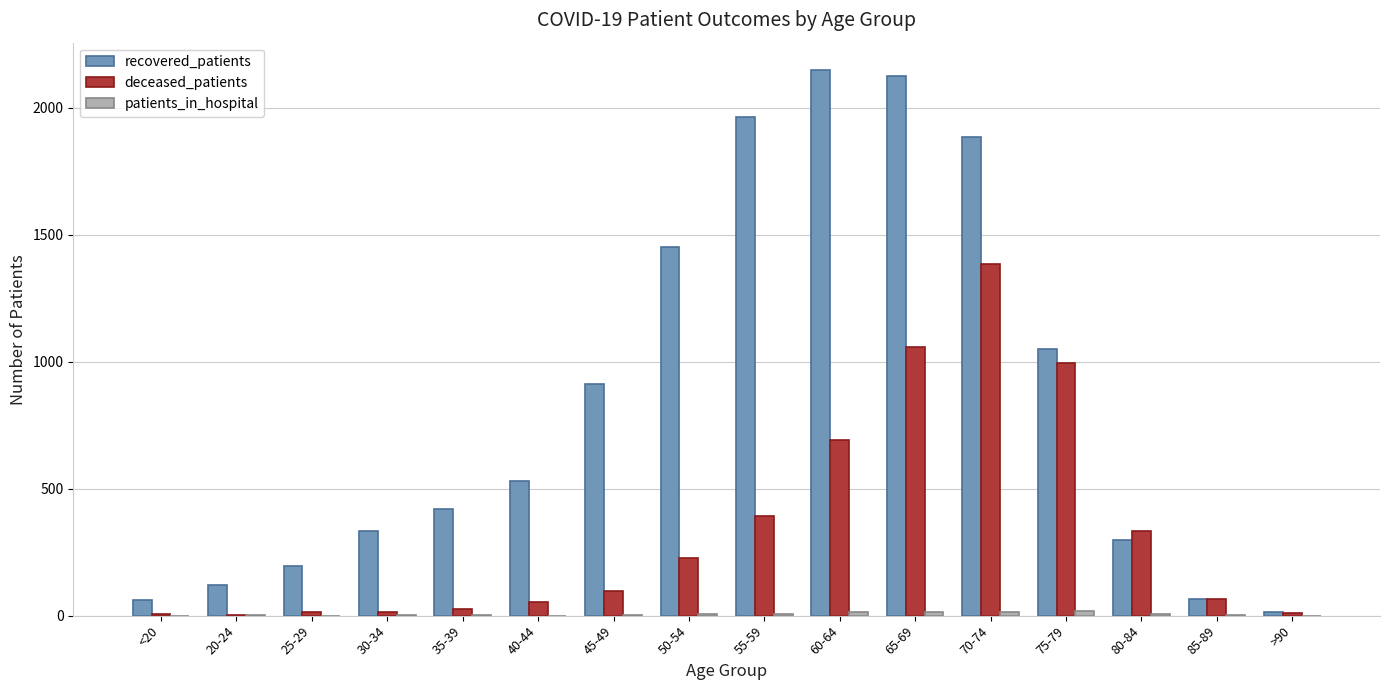

Which series has the largest total across all categories?

recovered_patients